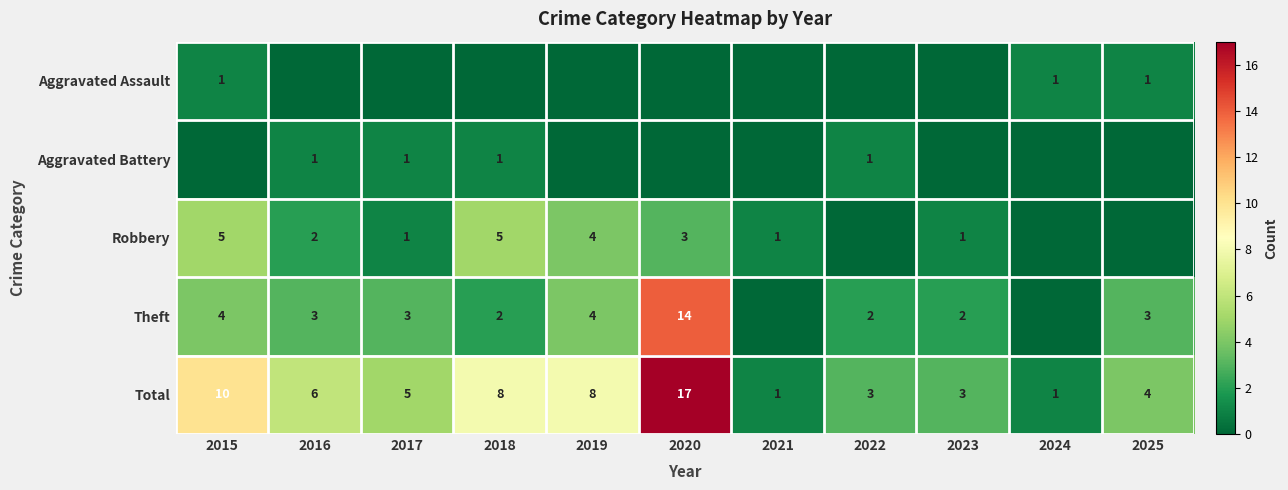

Is the value of Theft at 2022 greater than the value of Total at 2024?

Yes